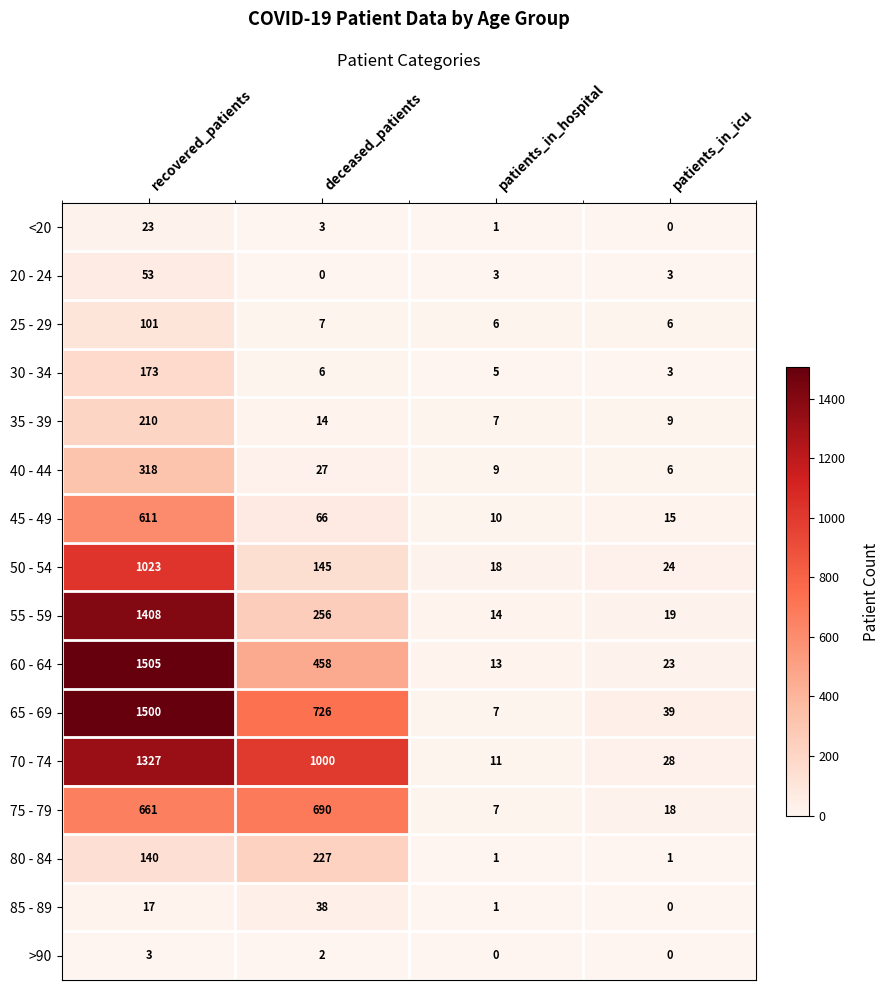

Which series has the largest total across all categories?

70 - 74